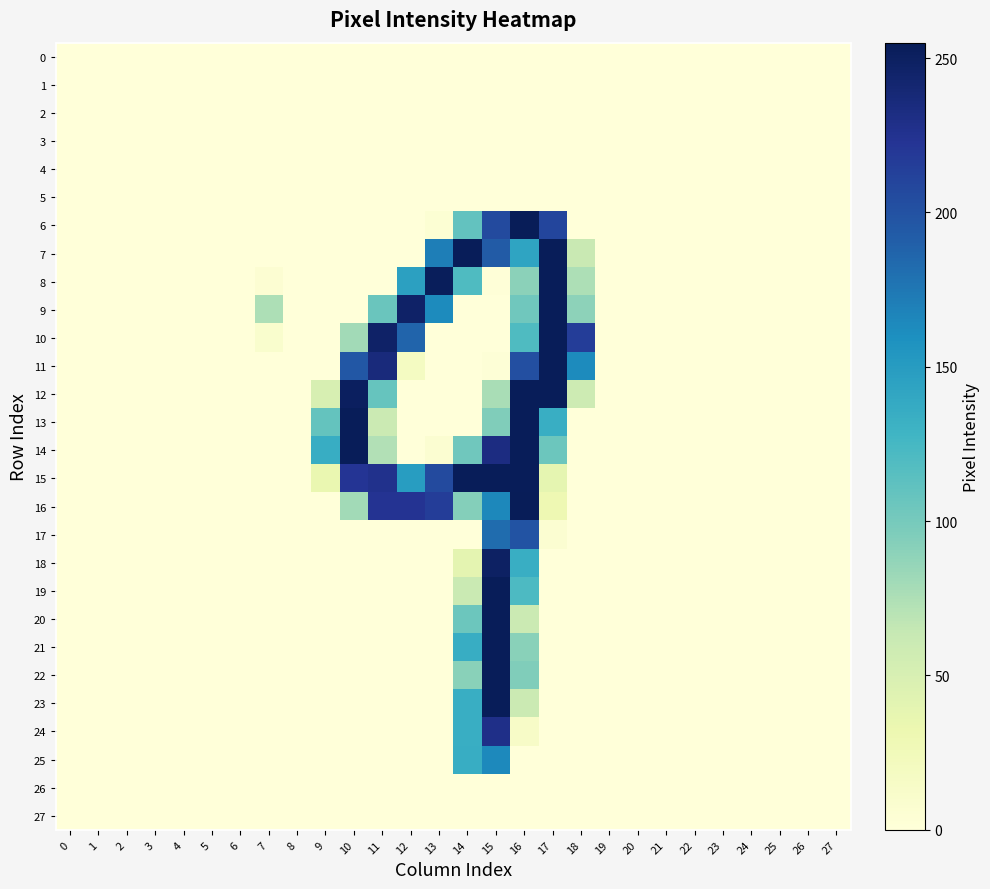

List the series in order of their peak value, highest first.

6, 16, 7, 8, 9, 10, 11, 12, 13, 14, 15, 19, 20, 21, 22, 23, 18, 24, 17, 25, 0, 1, 2, 3, 4, 5, 26, 27